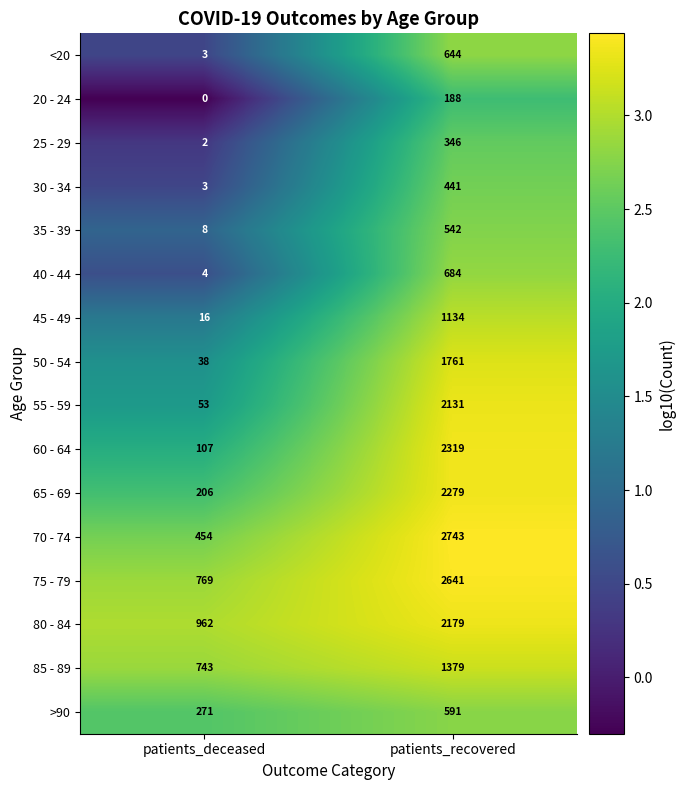

Which series has the largest total across all categories?

75 - 79